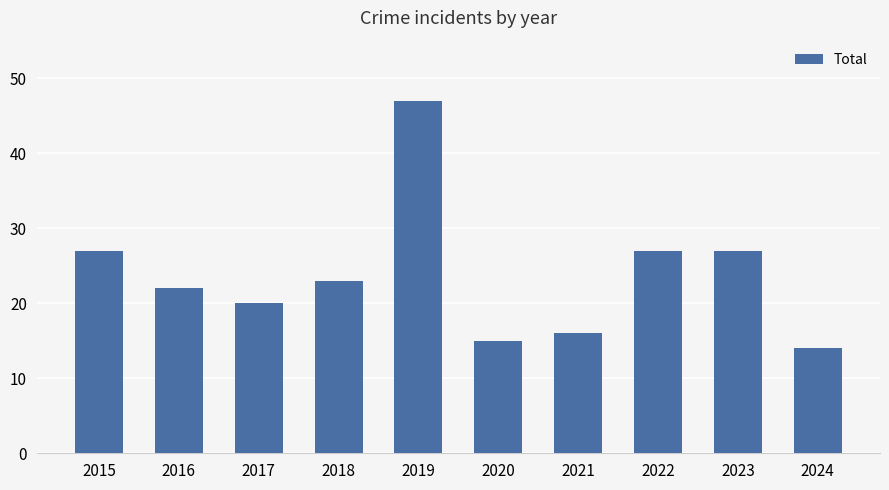

What is the sum of the values at 2019 and 2020?

62